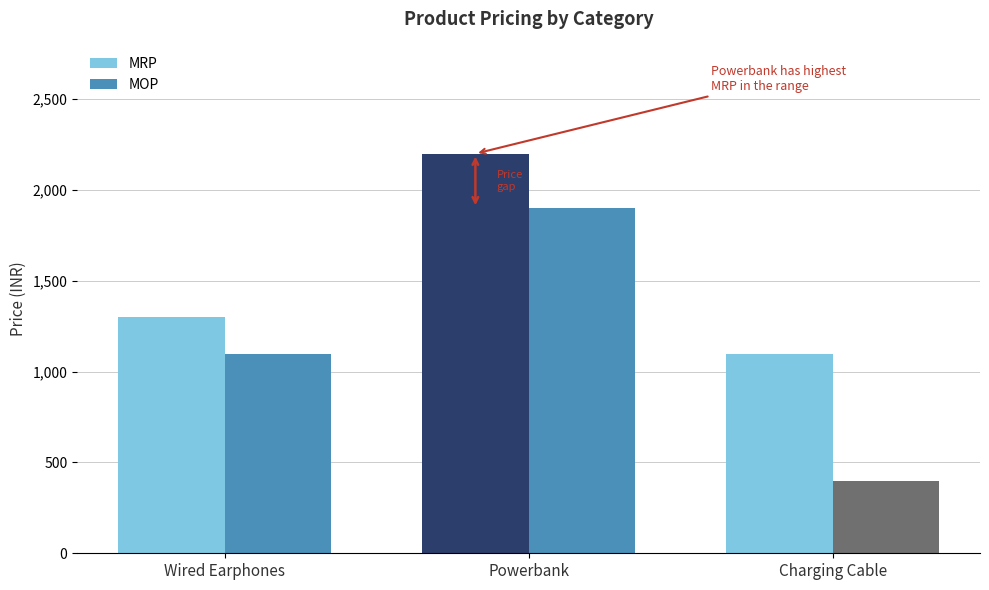

What is the value of the MRP bar at the 2nd from the left?

2199